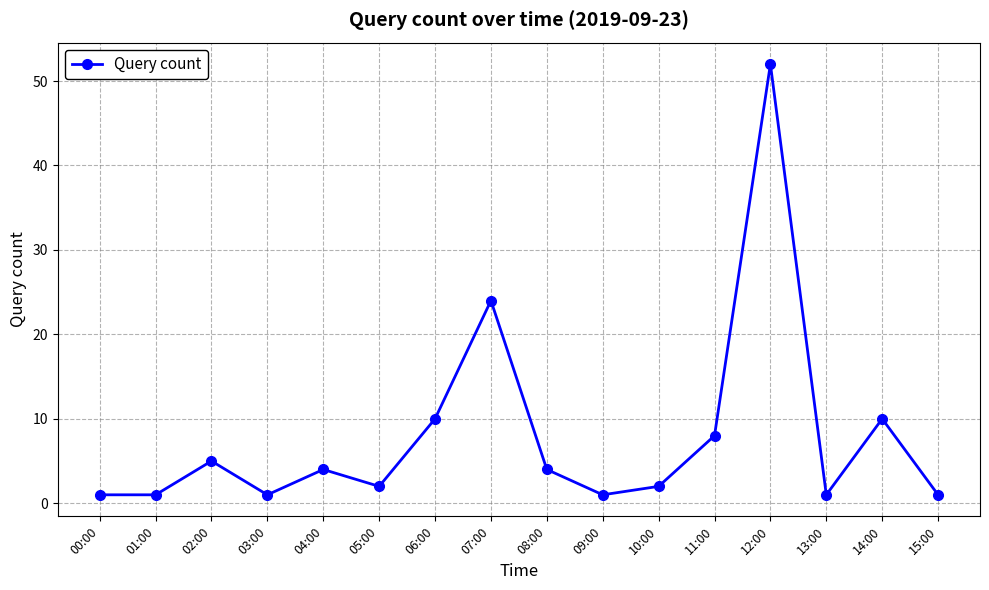

True or false: the data has more than 0 interior local peaks.

True